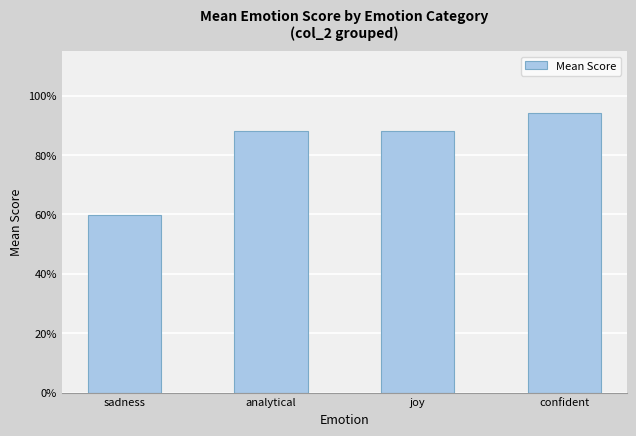

What is the label of the 3rd bar from the left?

joy